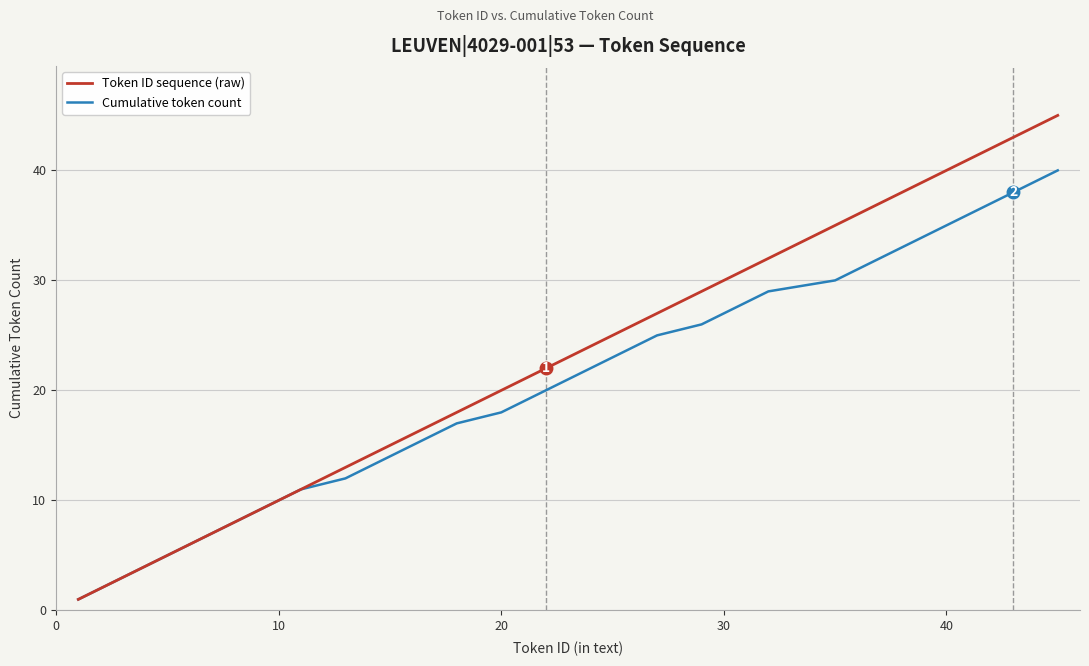

Which series has the largest total across all categories?

Token ID sequence (raw)